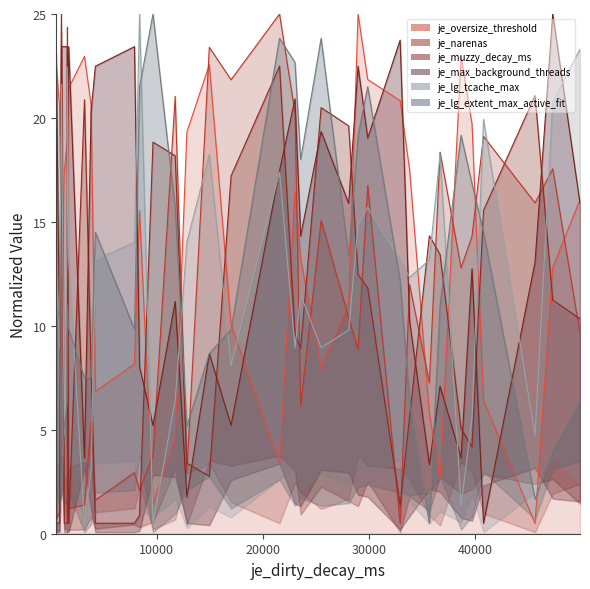

Rank the categories by je_oversize_threshold value from lowest to highest.

45646, 9656, 36699, 21578, 11749, 35693, 40791, 4228, 25496, 7912, 1584, 17010, 28091, 1028, 47312, 23568, 8392, 49882, 23036, 1304, 33830, 1575, 12847, 39710, 857, 3824, 32937, 1717, 29885, 14964, 546, 38679, 3203, 28975